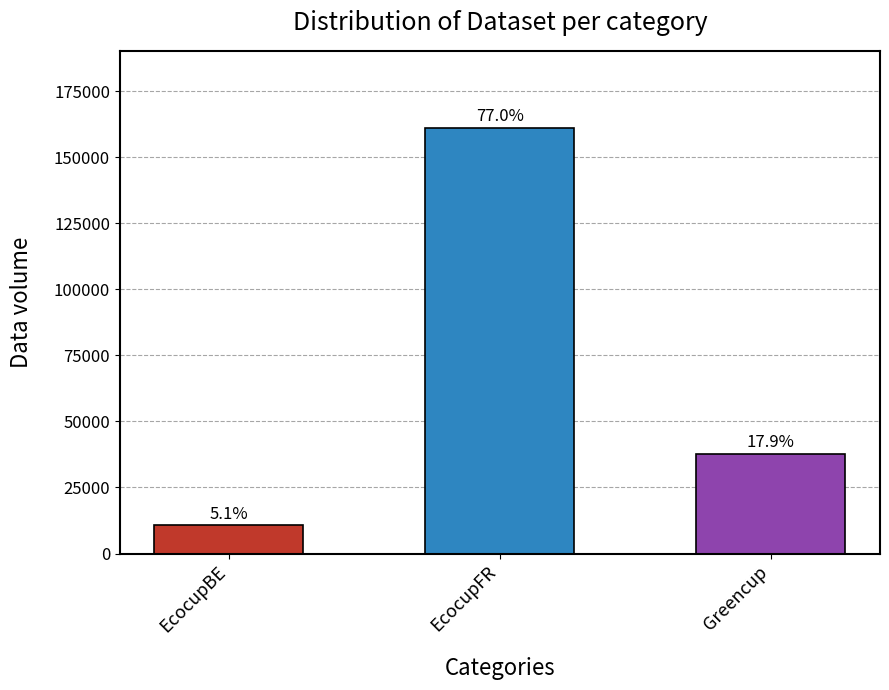

How many bars are there in total?

3